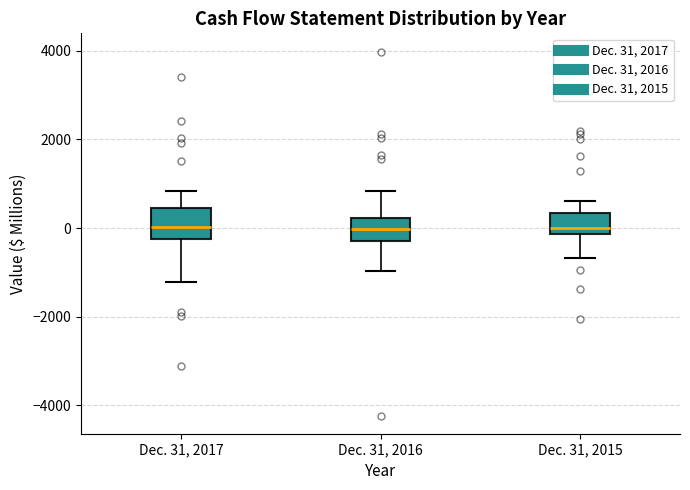

Where is the upper edge of the box for Dec. 31, 2017 on the y-axis? The values are not printed on the chart, so give them approximately, as read against the axis.

400